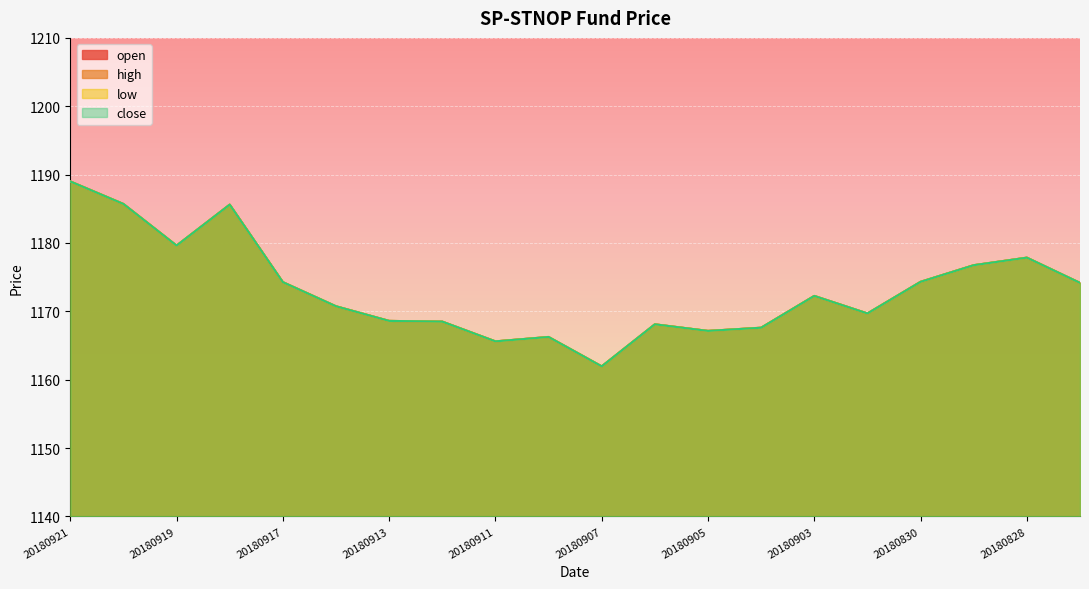

At how many categories does at least one series exceed 1162?

19